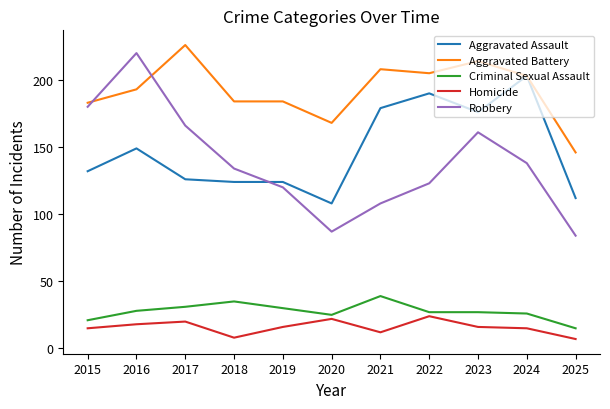

Which series has the largest total across all categories?

Aggravated Battery